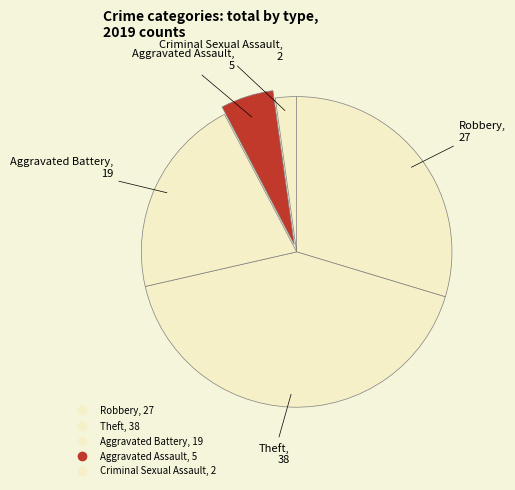

What percentage is the Theft slice, to the nearest percent?

42%